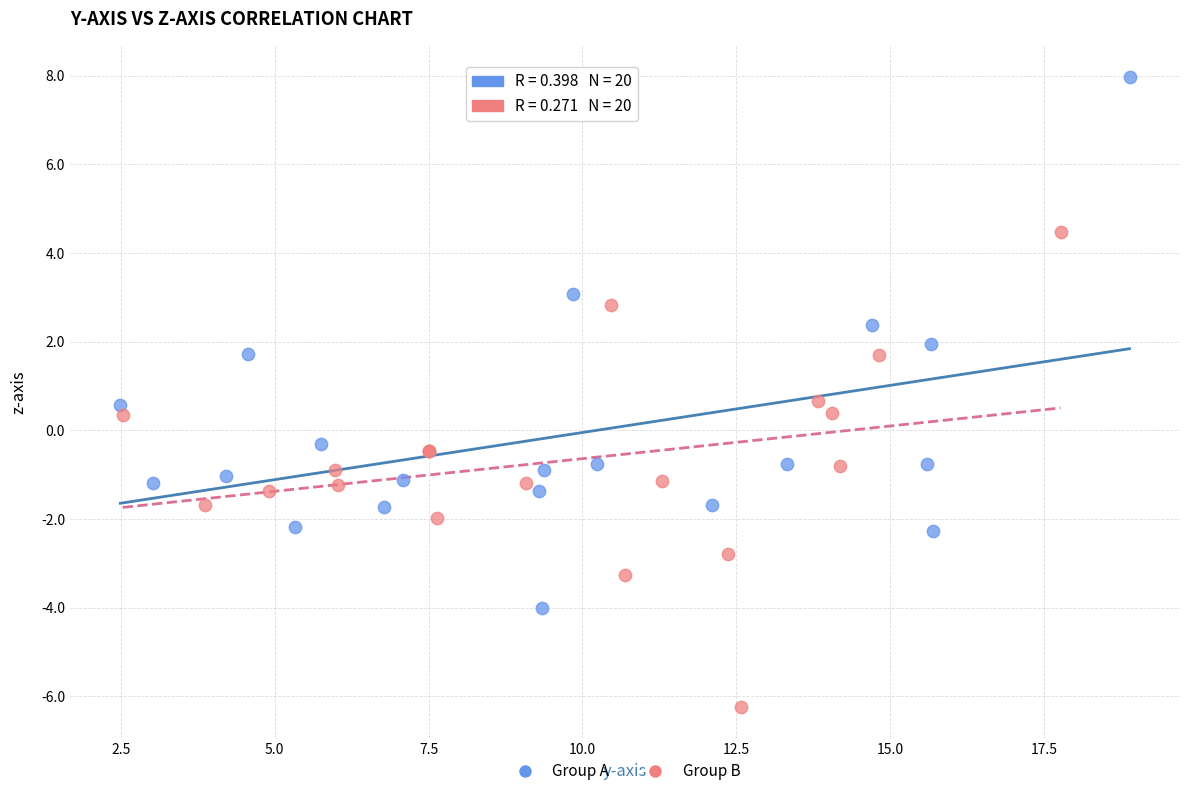

Which series reaches the maximum Y coordinate?

Group A